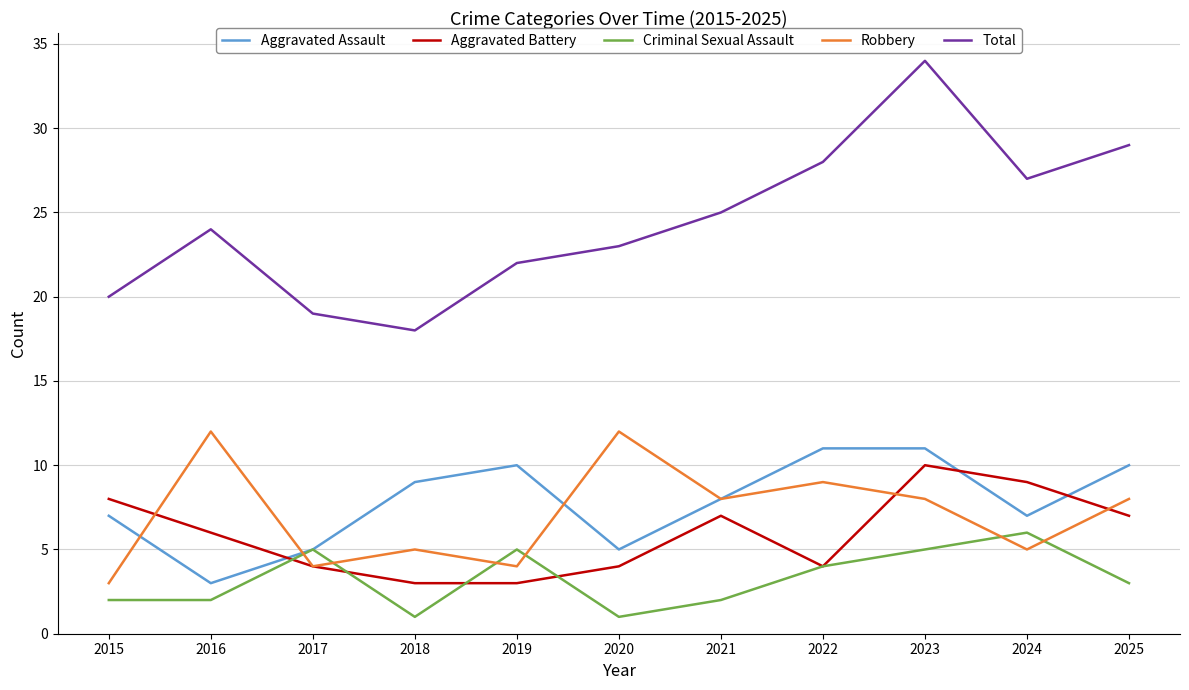

Which series has the largest total across all categories?

Total